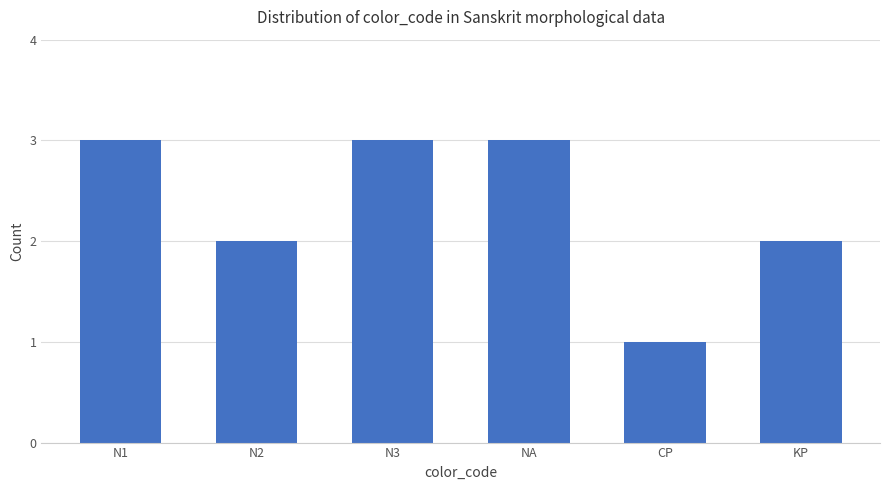

What is the change in value from N1 to KP?

-1